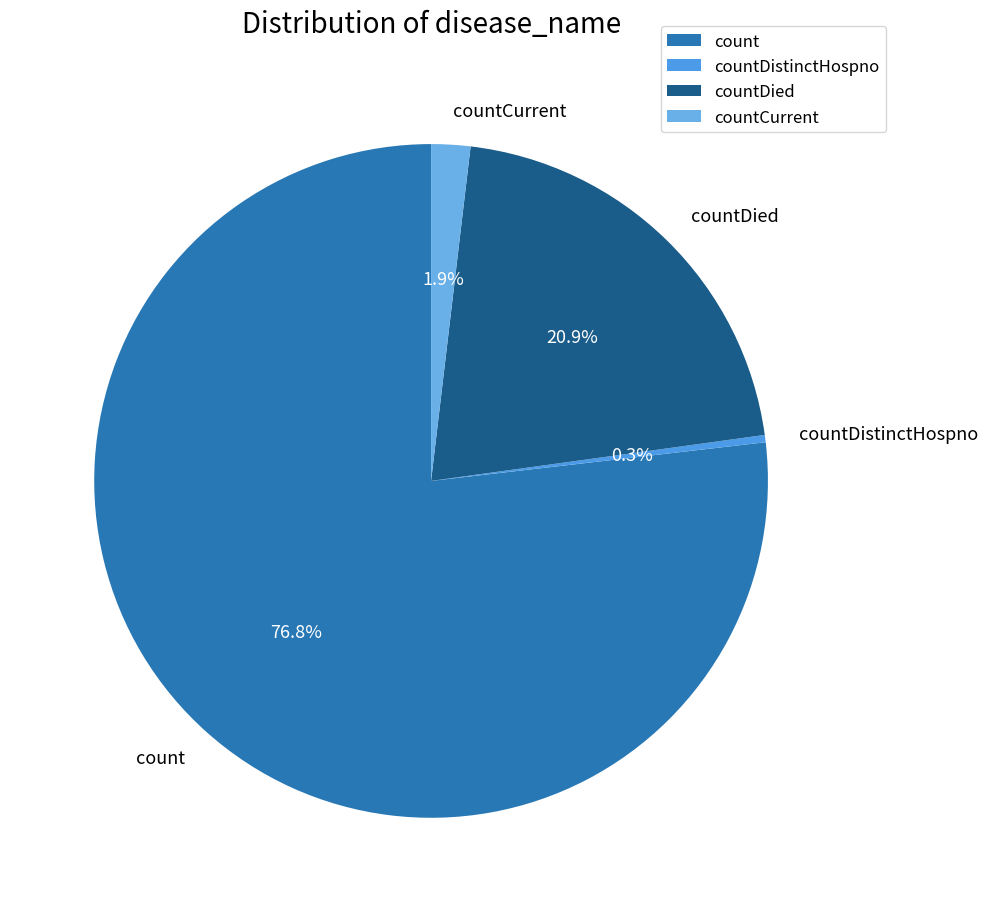

How many slices are in this pie chart?

4